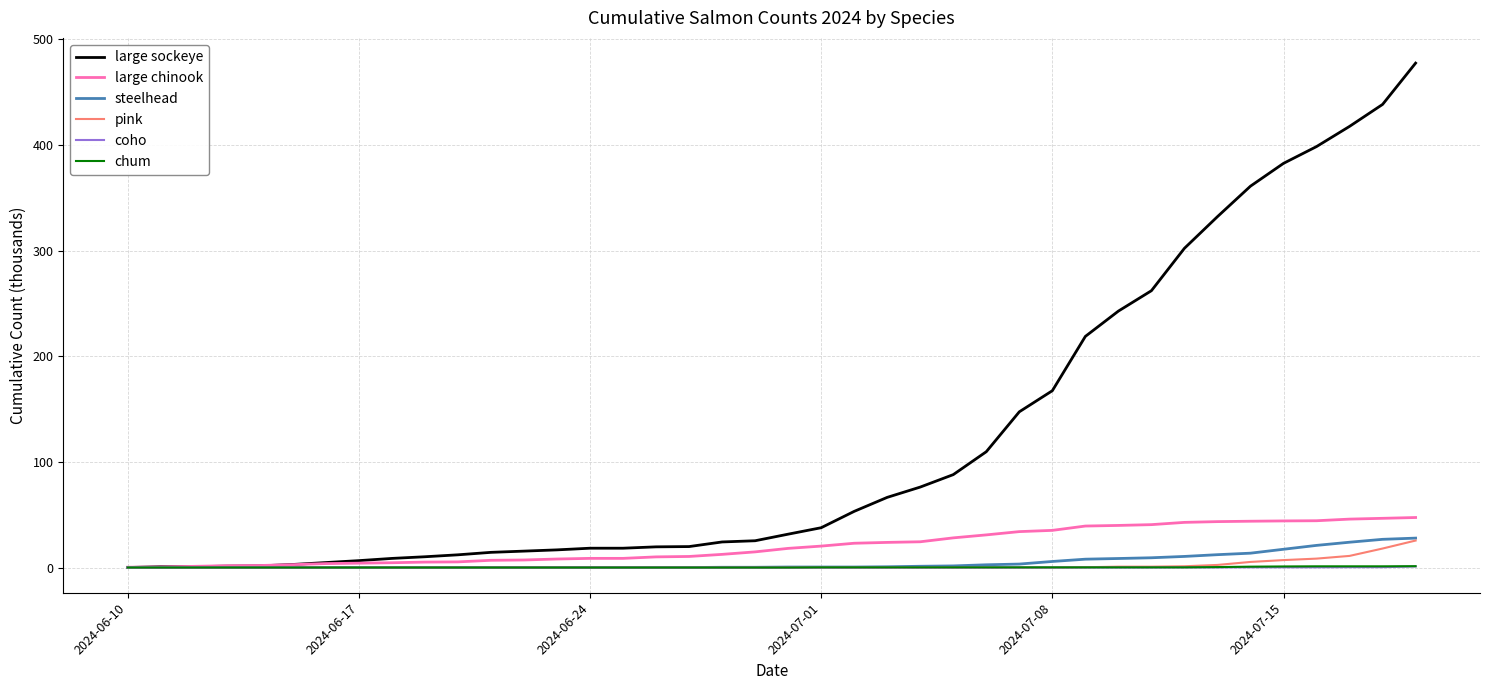

How many values in the pink series exceed 0?

11